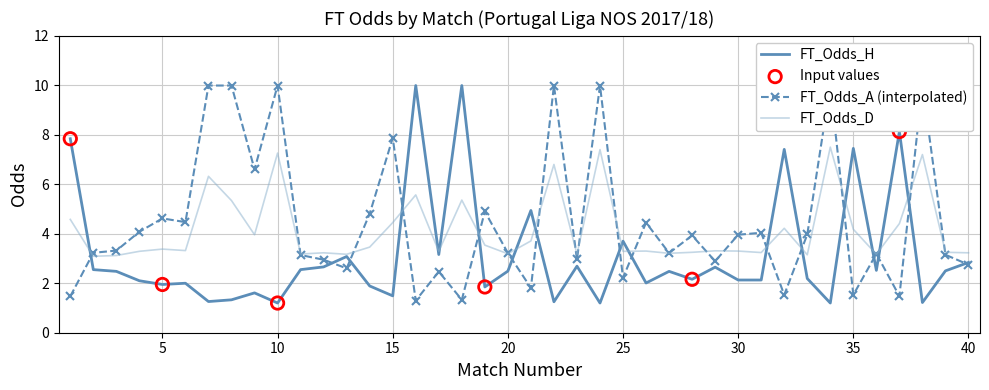

What are all the series names shown in the legend?

FT_Odds_H, FT_Odds_A, FT_Odds_D